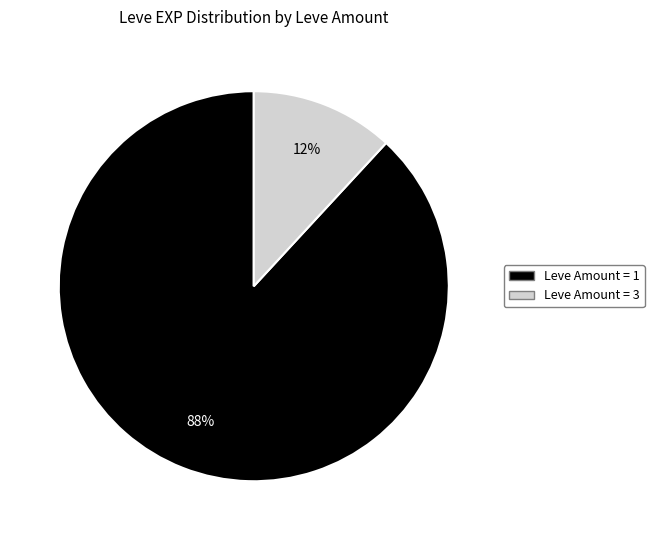

To the nearest percent, what is the average slice percentage?

50%